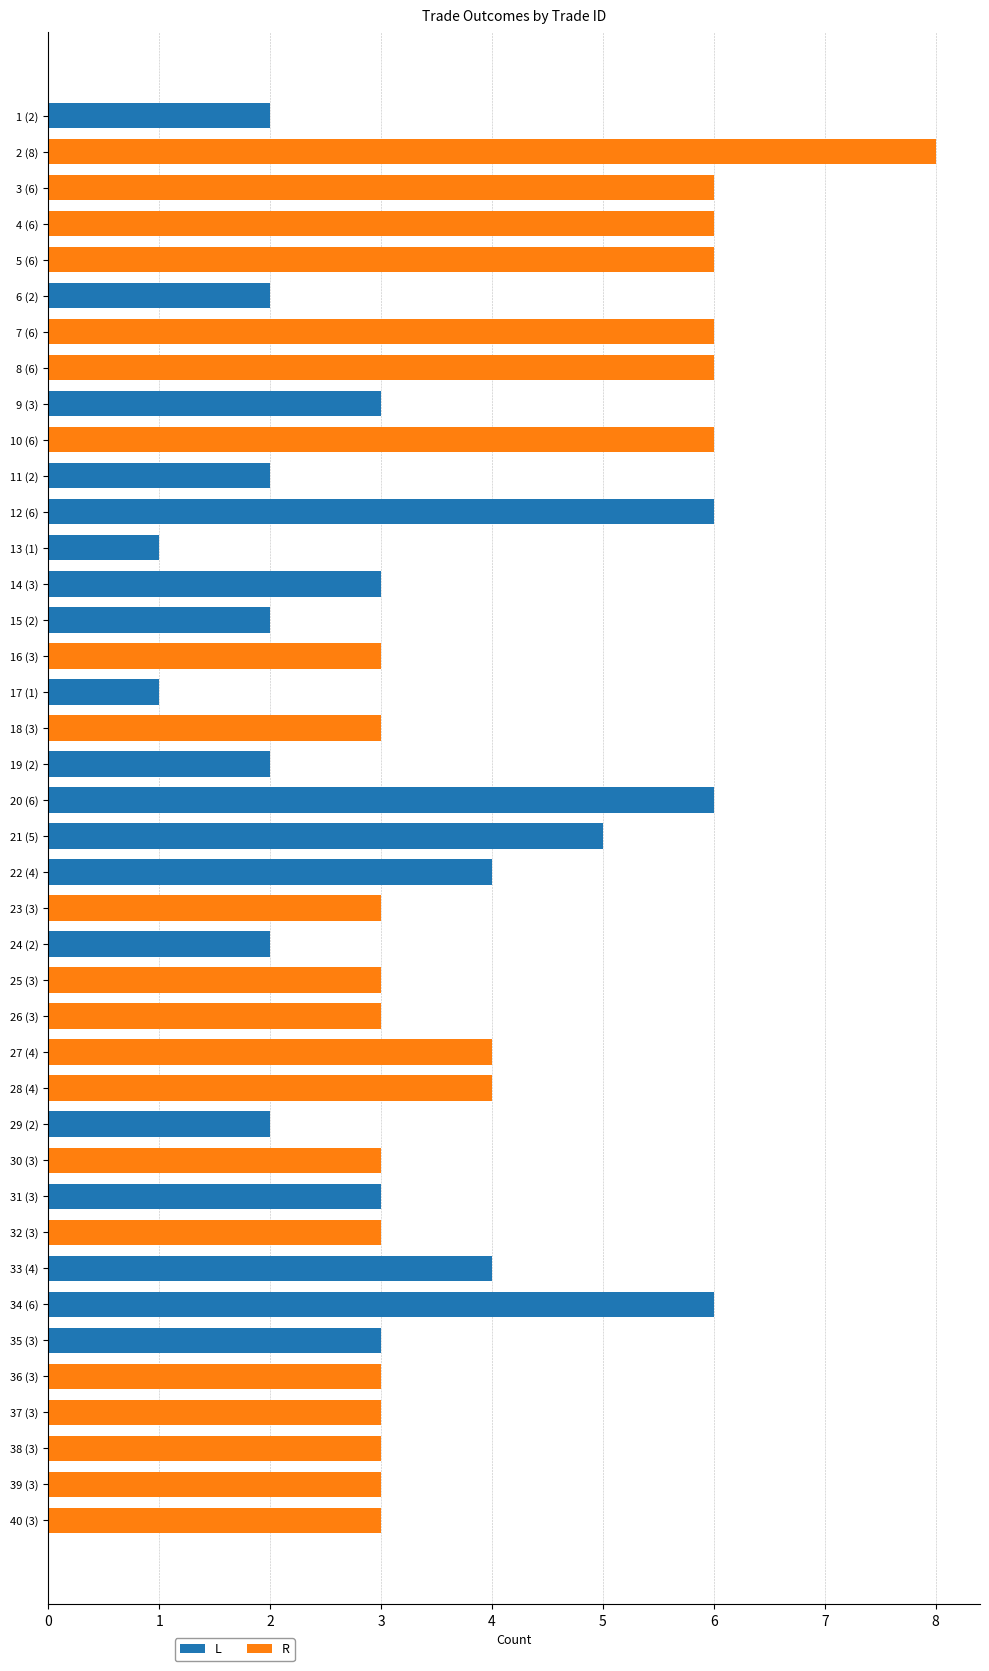

True or false: L has a value of 2 at 17 (1).

False